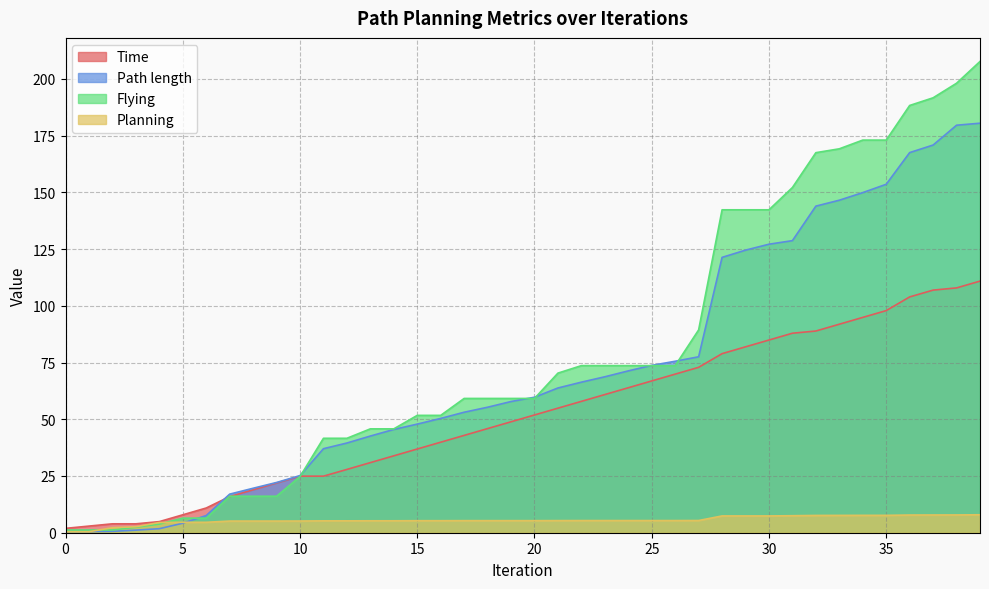

The Time series shows 72.3 at 19. True or false?

False